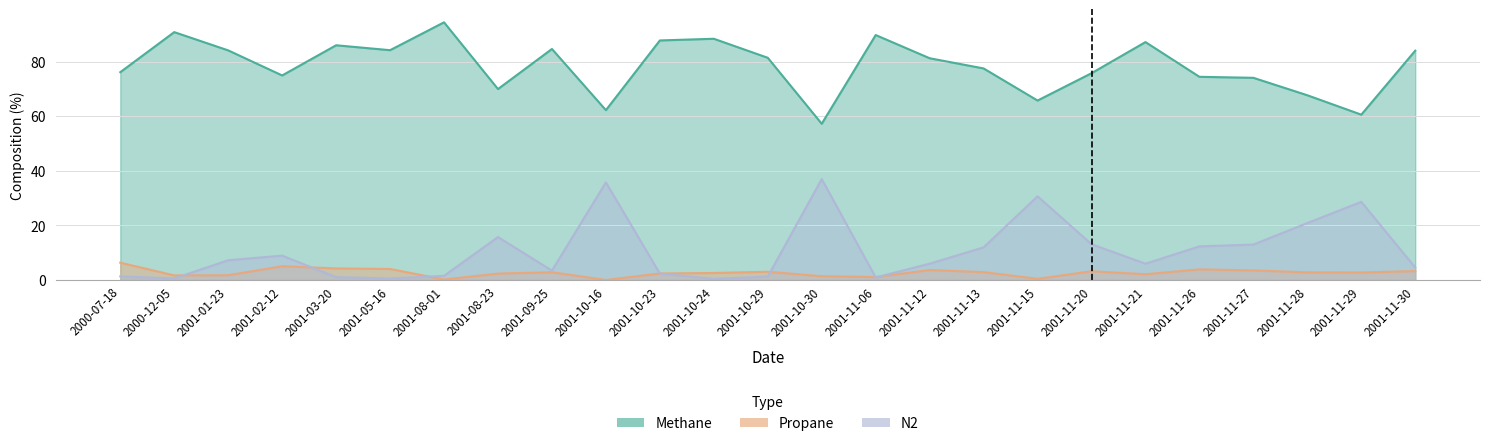

What is the difference between the second highest and minimum values in the N2 series?

35.3